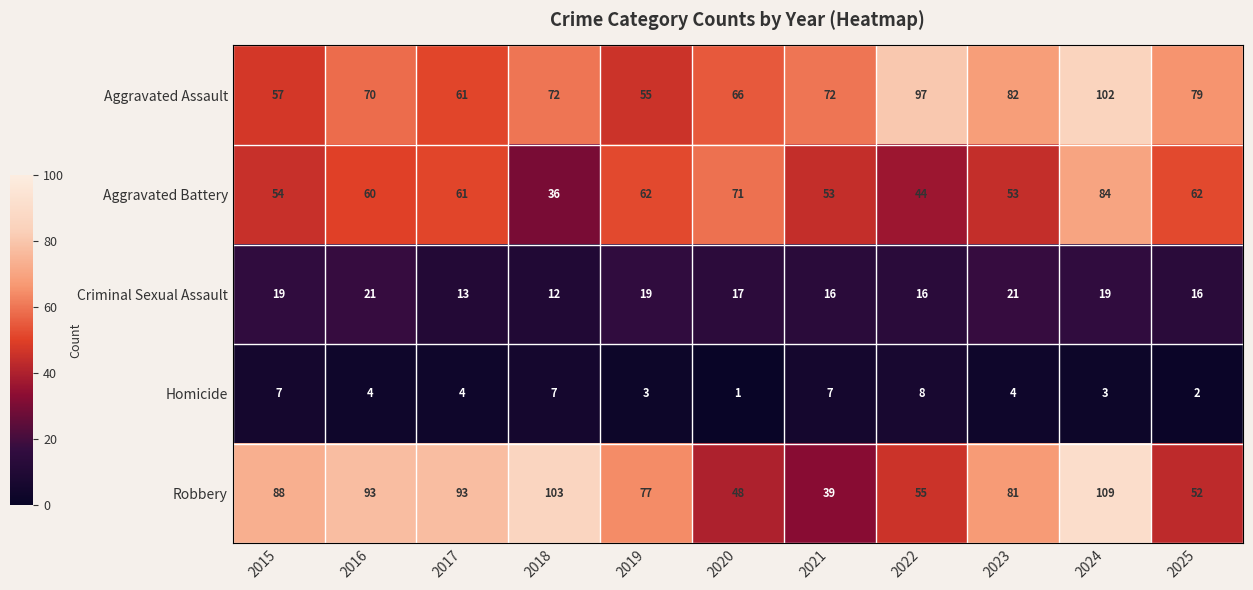

Which series has the largest range (max minus min)?

Robbery